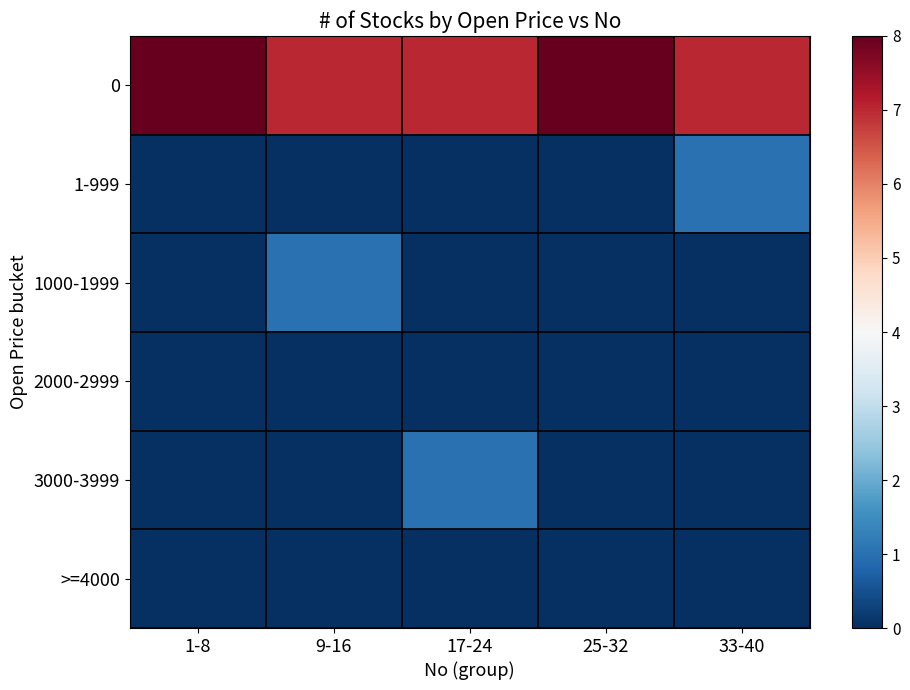

Reading left to right, list all the values displayed in this chart.

0: 1-8=8	9-16=7	17-24=7	25-32=8	33-40=7
1-999: 1-8=0	9-16=0	17-24=0	25-32=0	33-40=1
1000-1999: 1-8=0	9-16=1	17-24=0	25-32=0	33-40=0
2000-2999: 1-8=0	9-16=0	17-24=0	25-32=0	33-40=0
3000-3999: 1-8=0	9-16=0	17-24=1	25-32=0	33-40=0
>=4000: 1-8=0	9-16=0	17-24=0	25-32=0	33-40=0